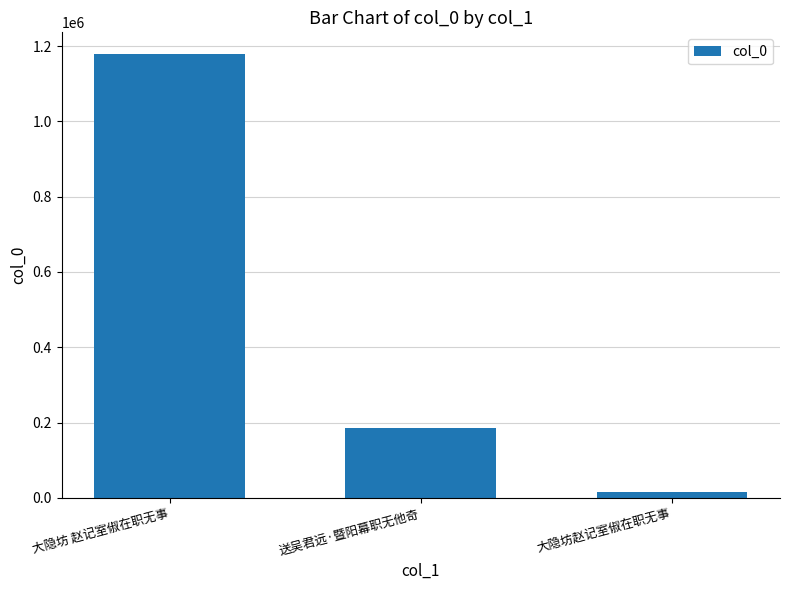

What is the greatest value displayed?

1177937